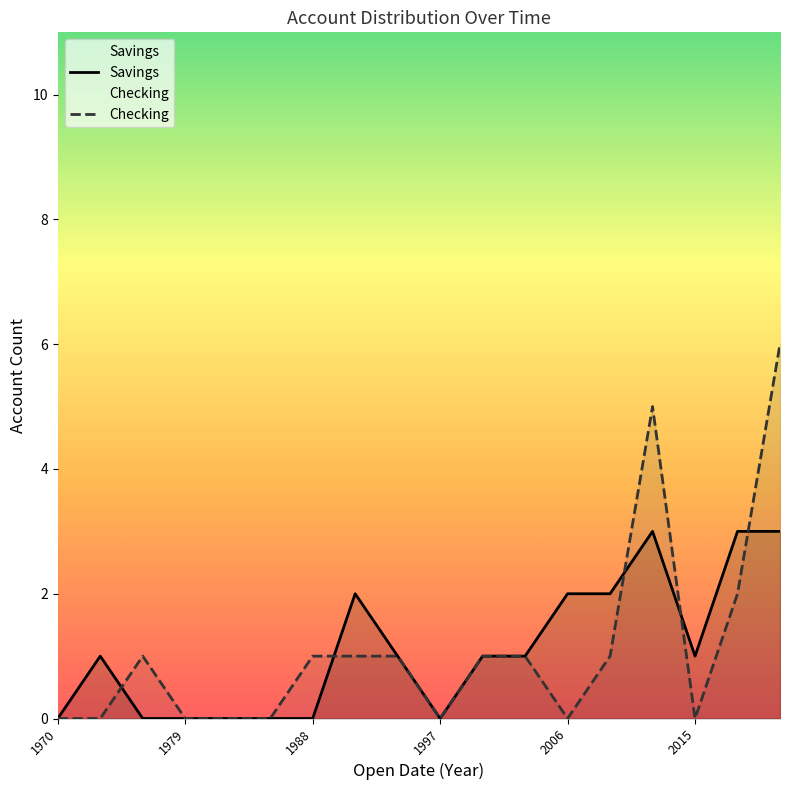

The value of Savings at 2006 is 2. True or false?

True